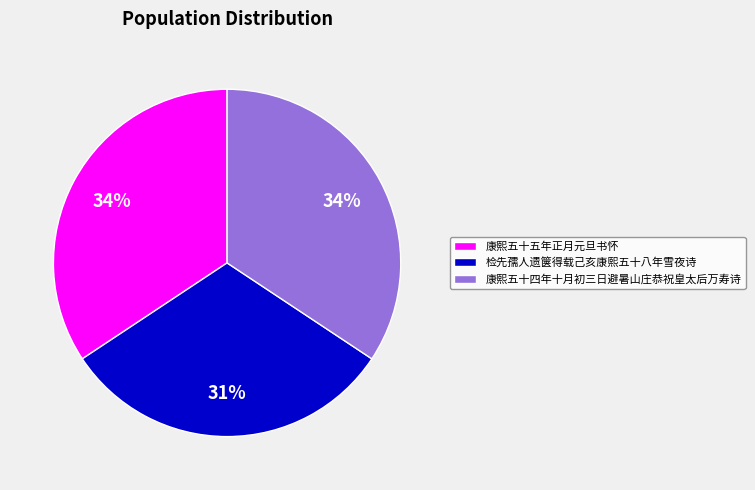

Approximately how many times larger is the value at 检先孺人遗箧得载己亥康熙五十八年雪夜诗 compared to 康熙五十四年十月初三日避暑山庄恭祝皇太后万寿诗?

0.9